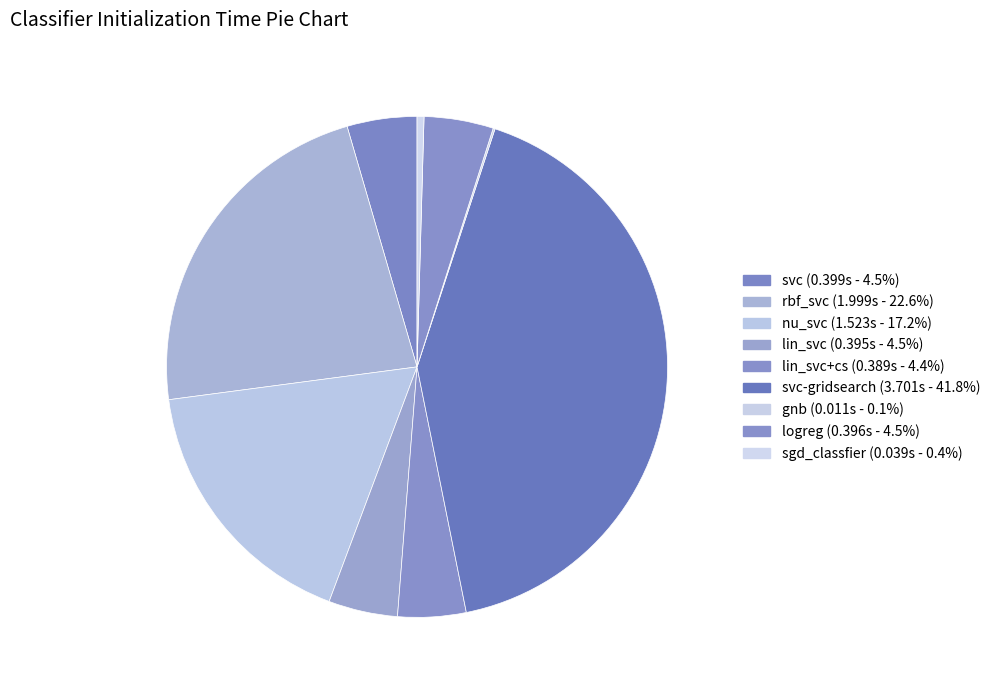

Does any single category account for the majority?

No